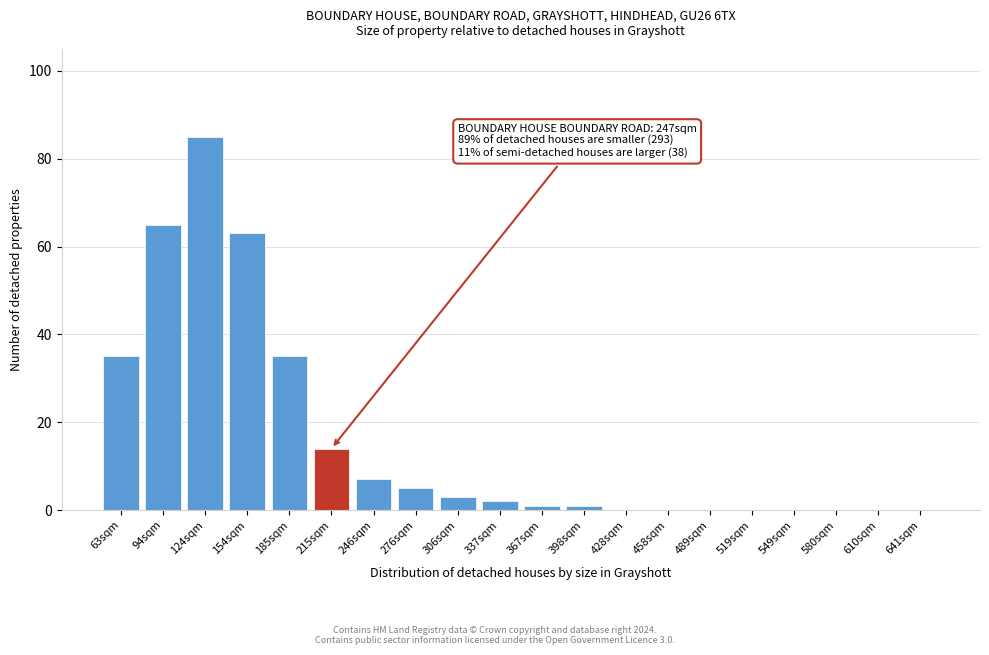

Reading left to right, transcribe all the data shown in this chart.

63sqm=35	94sqm=65	124sqm=85	154sqm=63	185sqm=35	215sqm=14	246sqm=7	276sqm=5	306sqm=3	337sqm=2	367sqm=1	398sqm=1	428sqm=0	458sqm=0	489sqm=0	519sqm=0	549sqm=0	580sqm=0	610sqm=0	641sqm=0